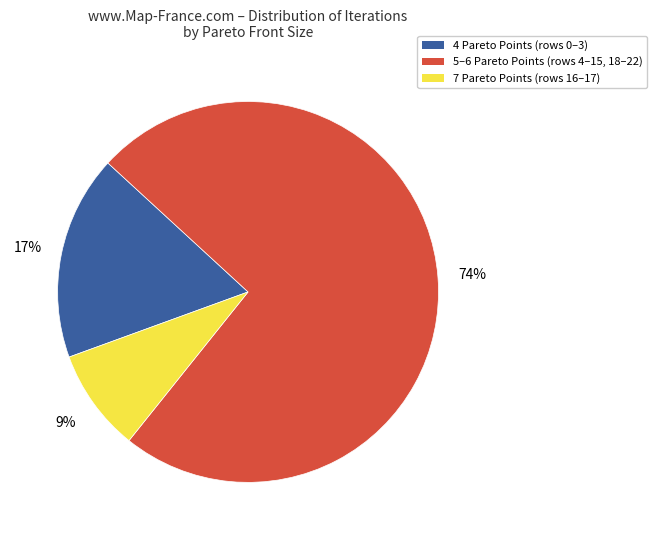

Is there a majority slice in this chart?

Yes